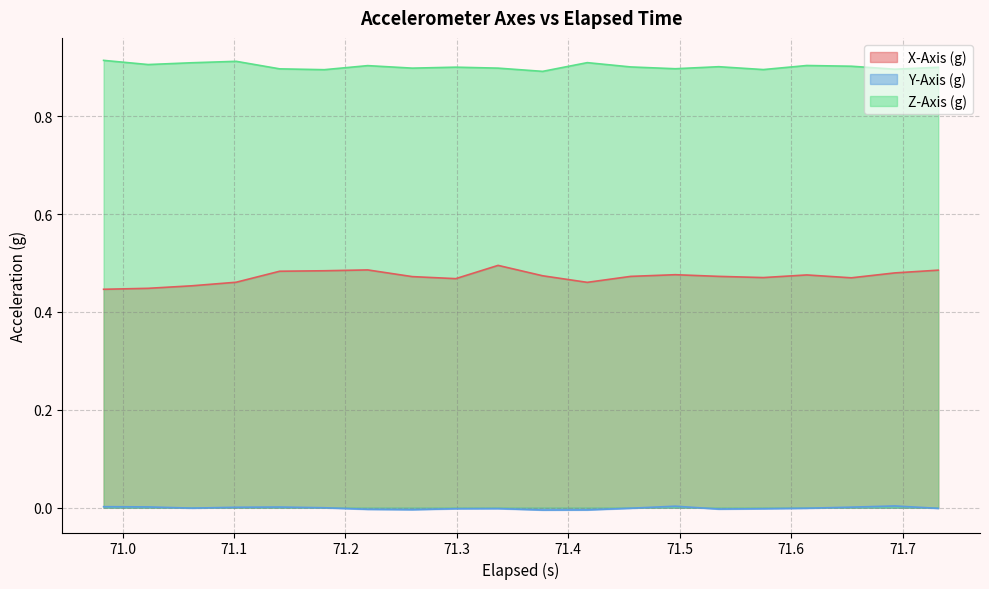

Which series has the largest total across all categories?

Z-Axis (g)